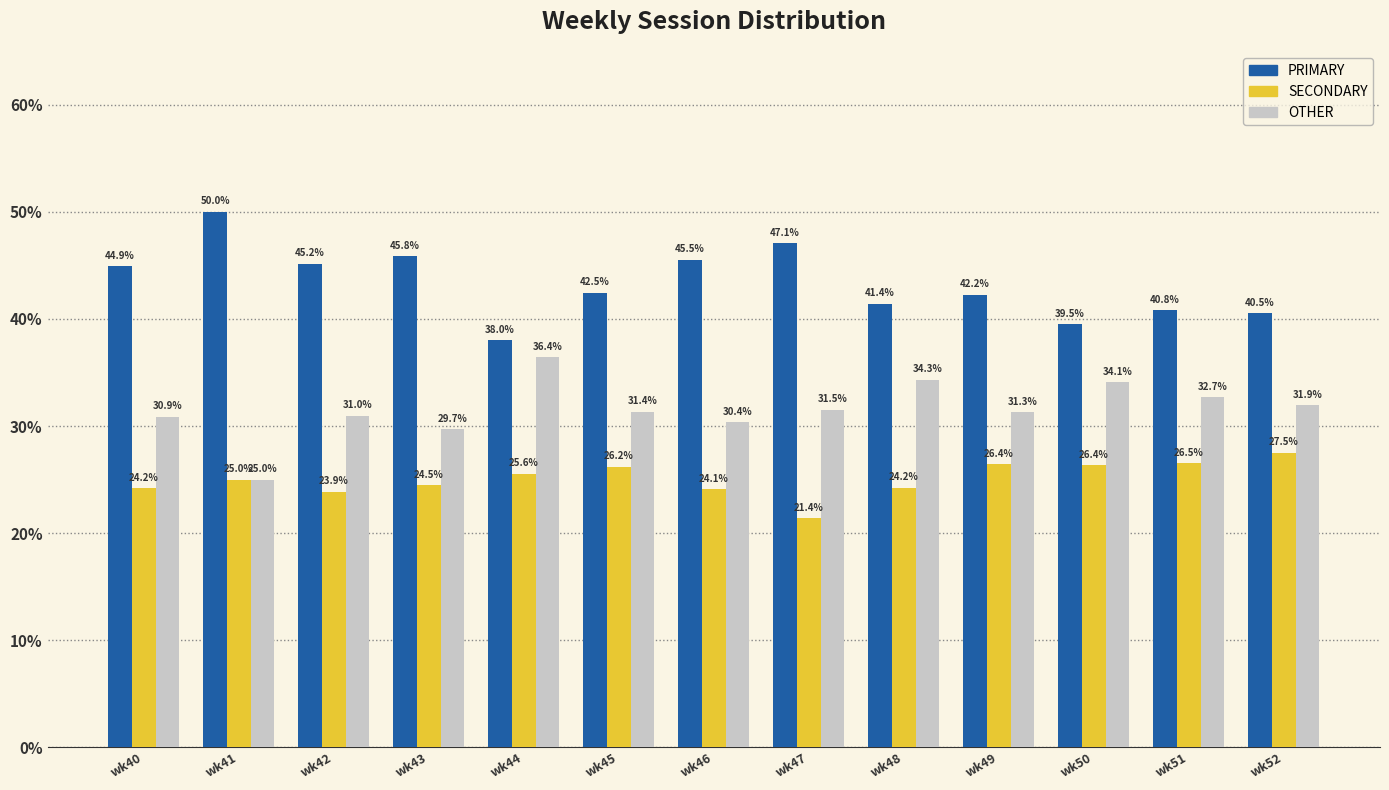

What is the difference between the OTHER values at wk47 and wk52?

0.4